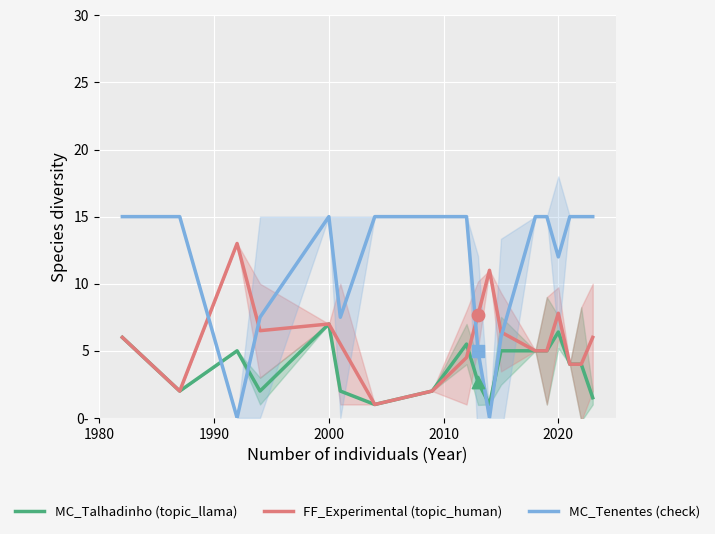

At how many categories does at least one series exceed 0?

18